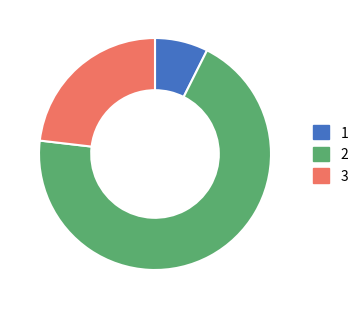

Is there a majority slice in this chart?

Yes